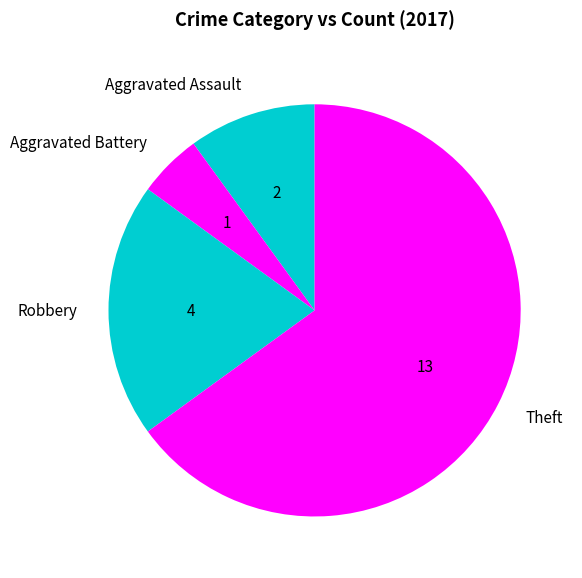

Which has a higher value, Aggravated Assault or Theft?

Theft